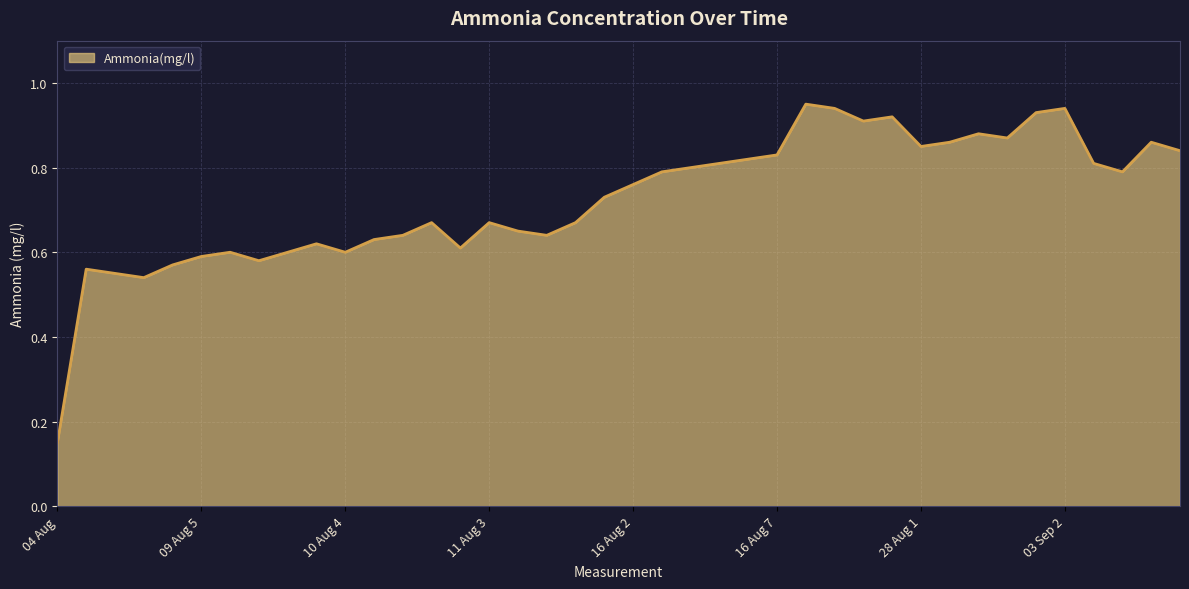

How many lines are shown in the chart?

1